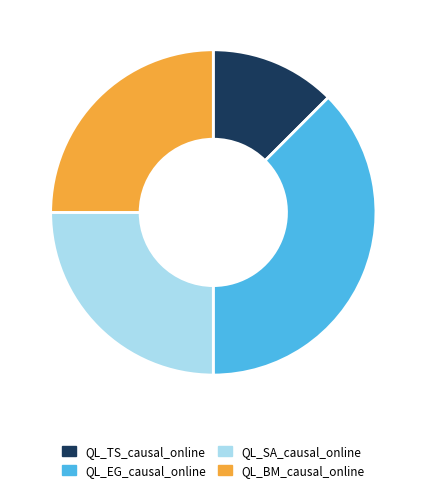

Which slice is the smallest?

QL_TS_causal_online